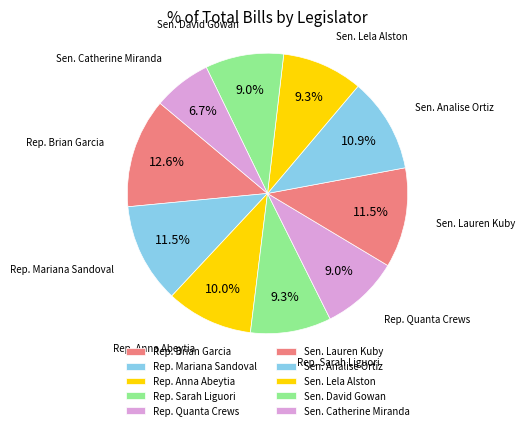

How many segments does this pie chart have?

10